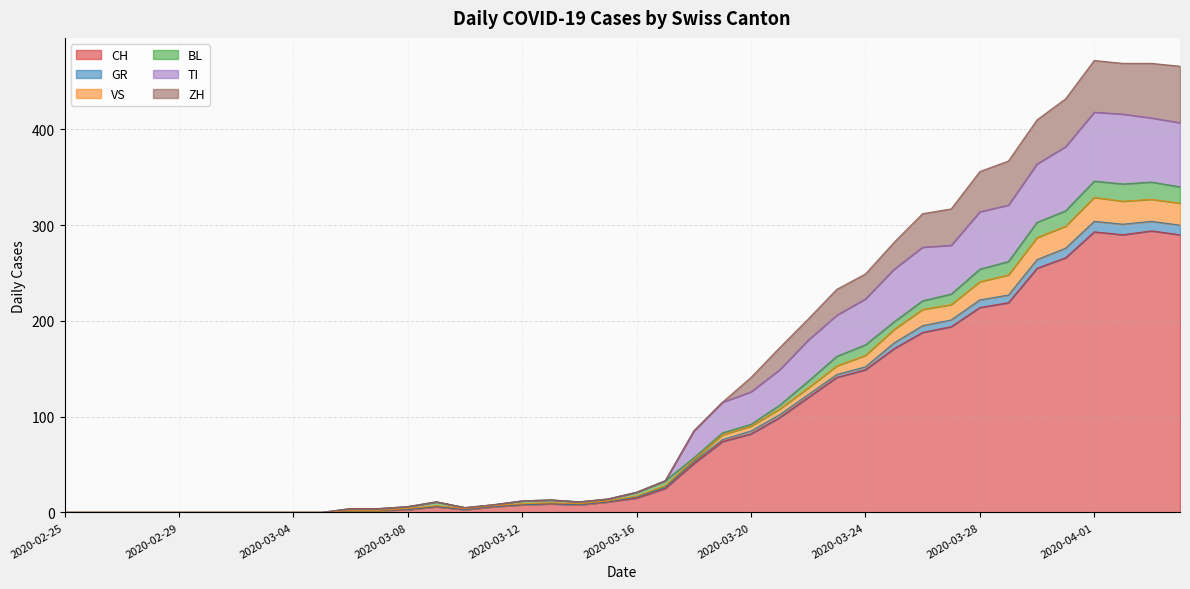

True or false: GR and CH intersect in this chart.

False